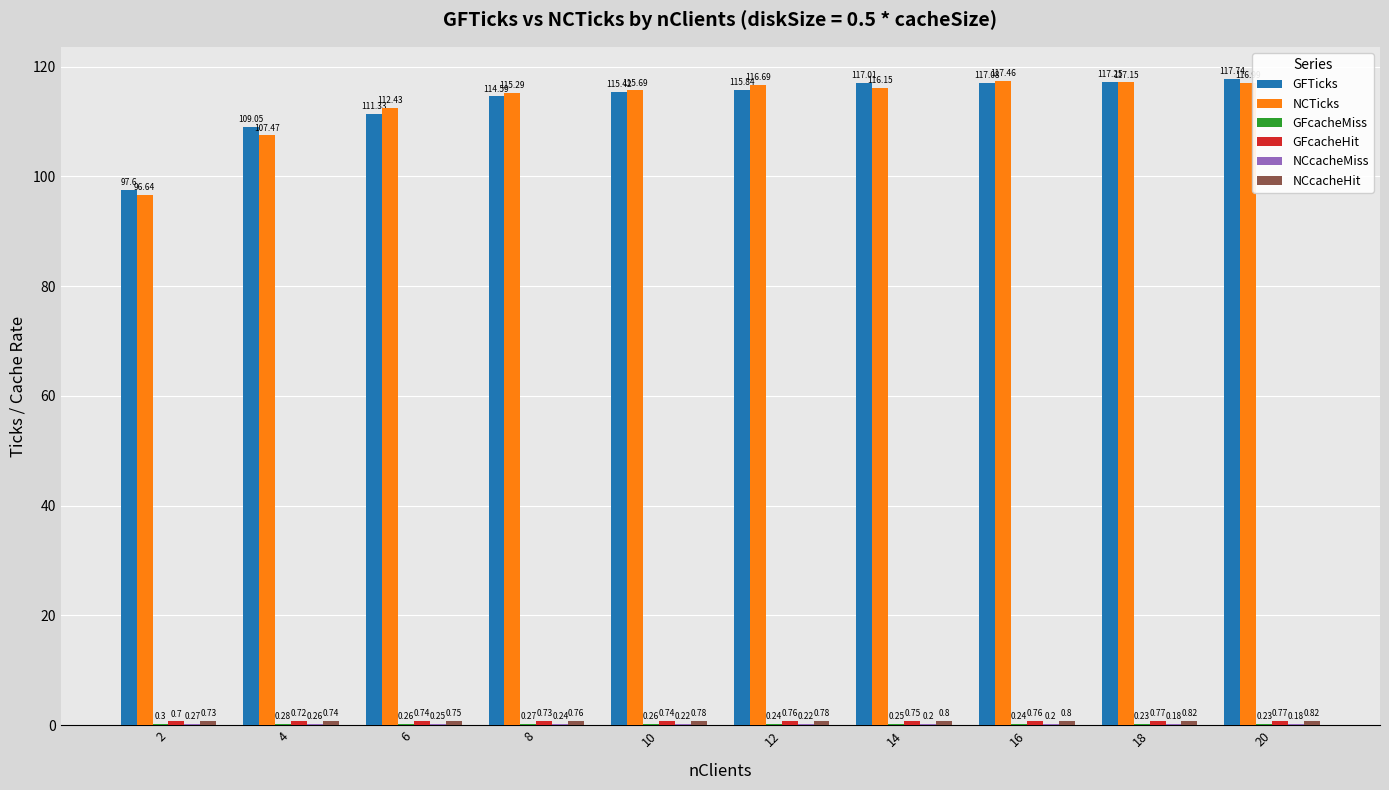

What is the sum of all NCTicks values?

1132.0